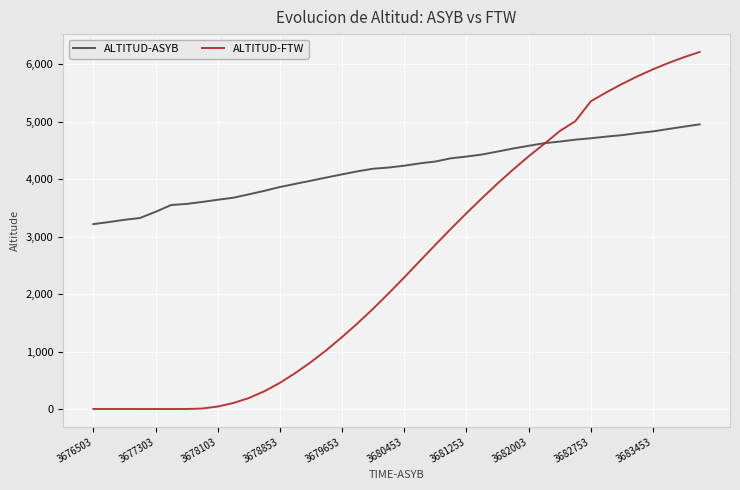

How many values in the ALTITUD-ASYB series are below 4235?

20